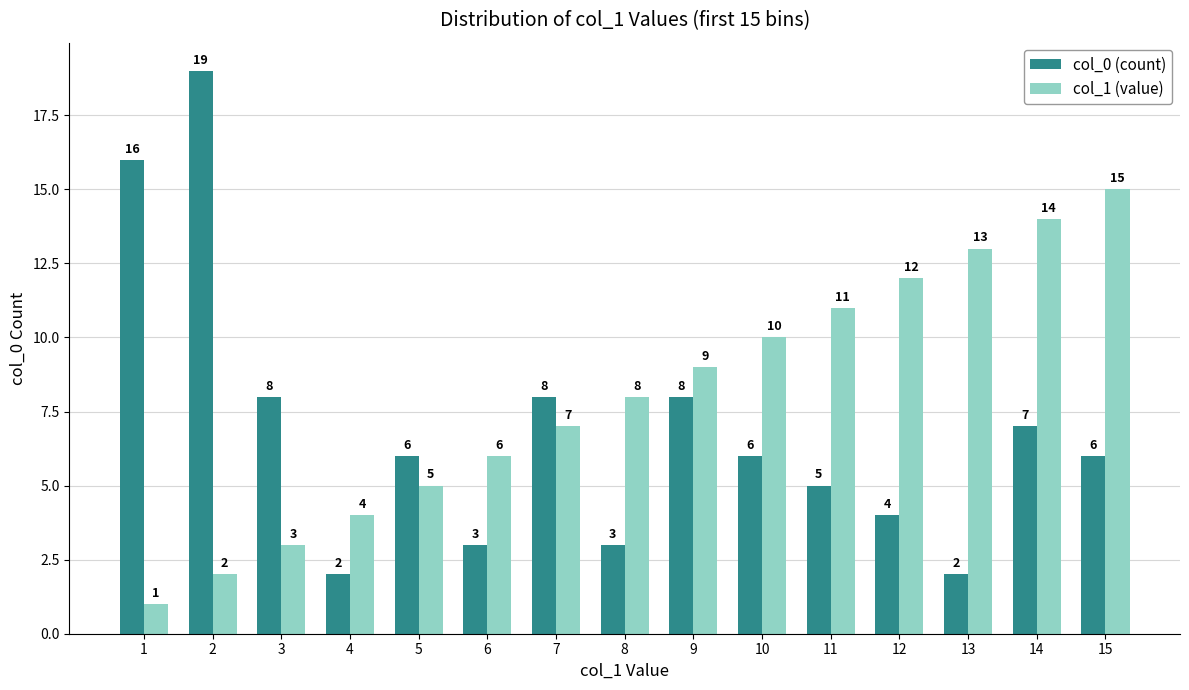

Reading left to right, transcribe all the data shown in this chart.

col_0 (count): 16	19	8	2	6	3	8	3	8	6	5	4	2	7	6
col_1 (value): 1	2	3	4	5	6	7	8	9	10	11	12	13	14	15